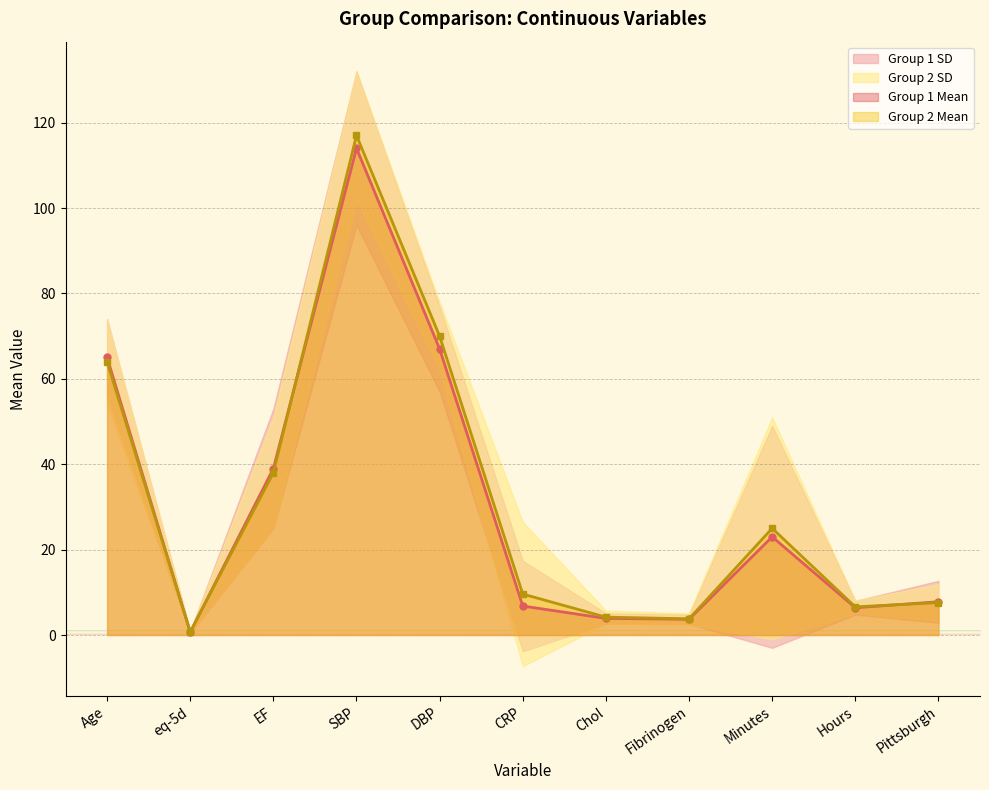

Where is Group 1 Mean nearest to the value 57?

Age